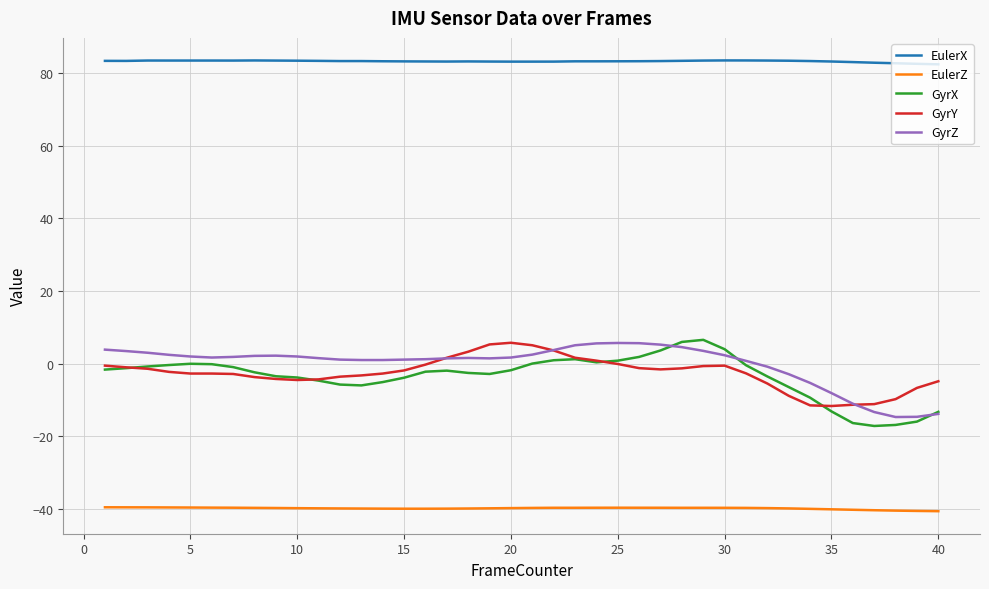

Which series has the largest total across all categories?

EulerX